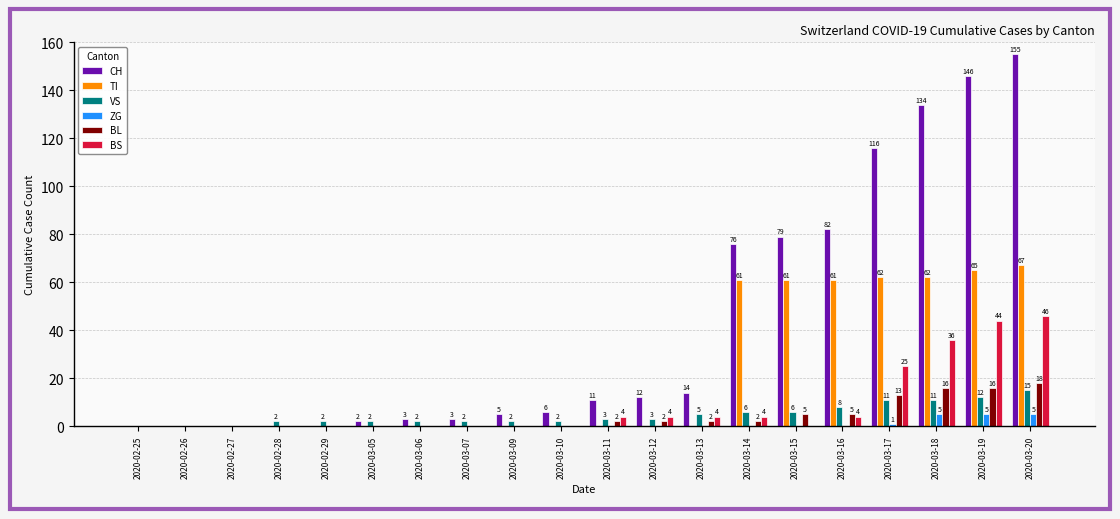

True or false: VS has a value of -7 at 2020-02-26.

False